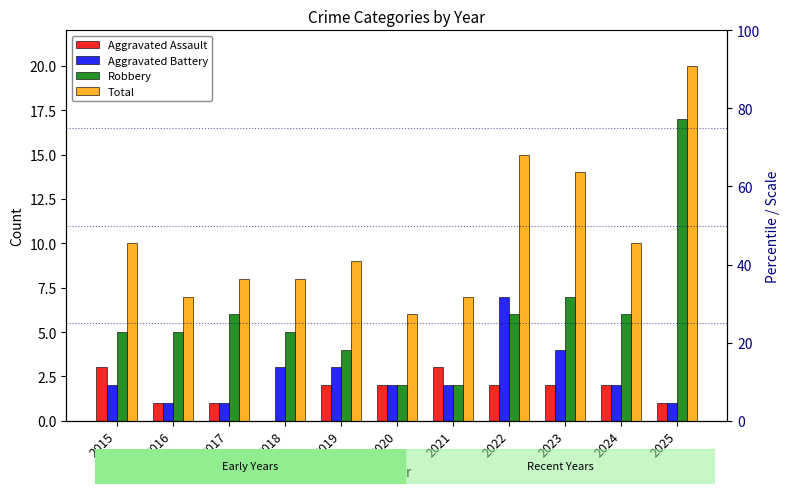

What is the difference between the Total values at 2019 and 2015?

1